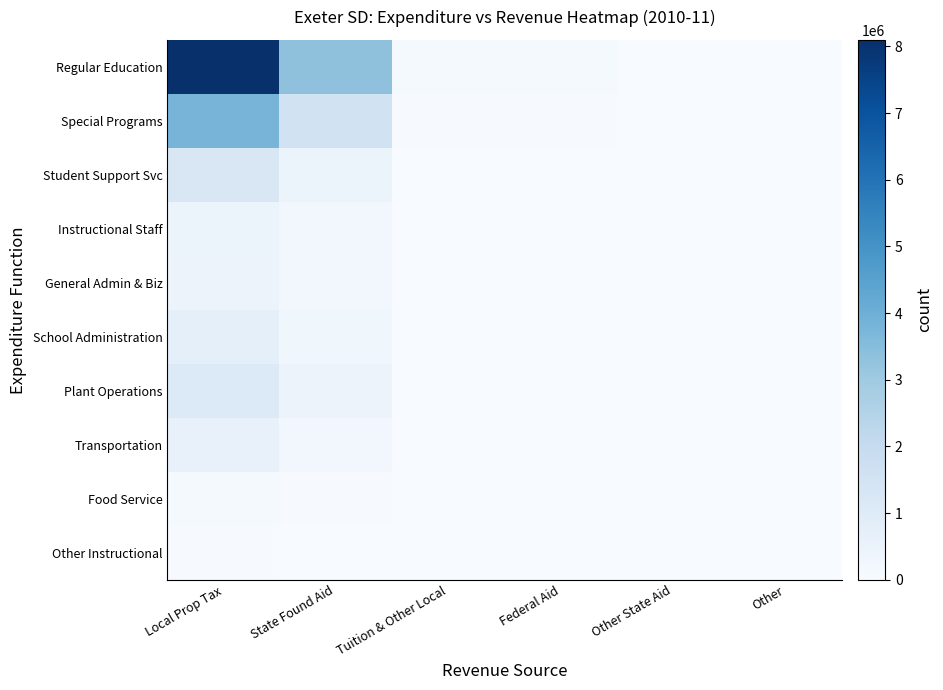

How many data points does each series have?

6